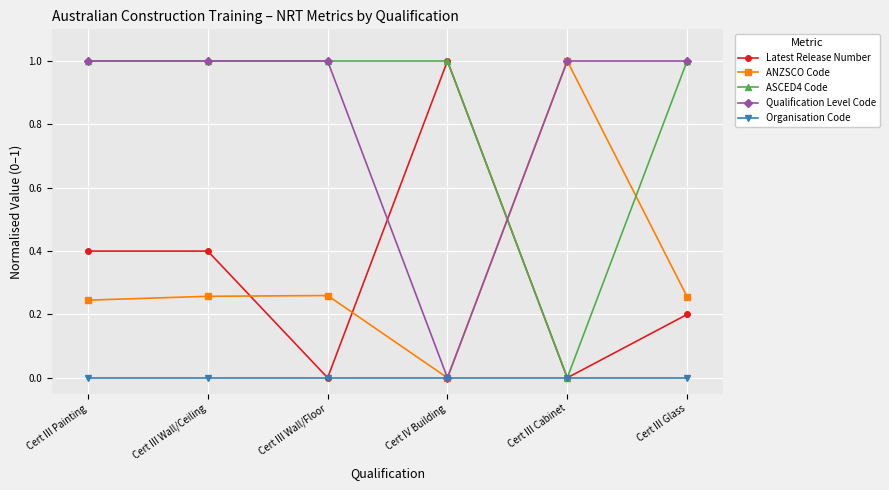

At which category does Latest Release Number reach its first local valley?

Cert III Wall/Floor